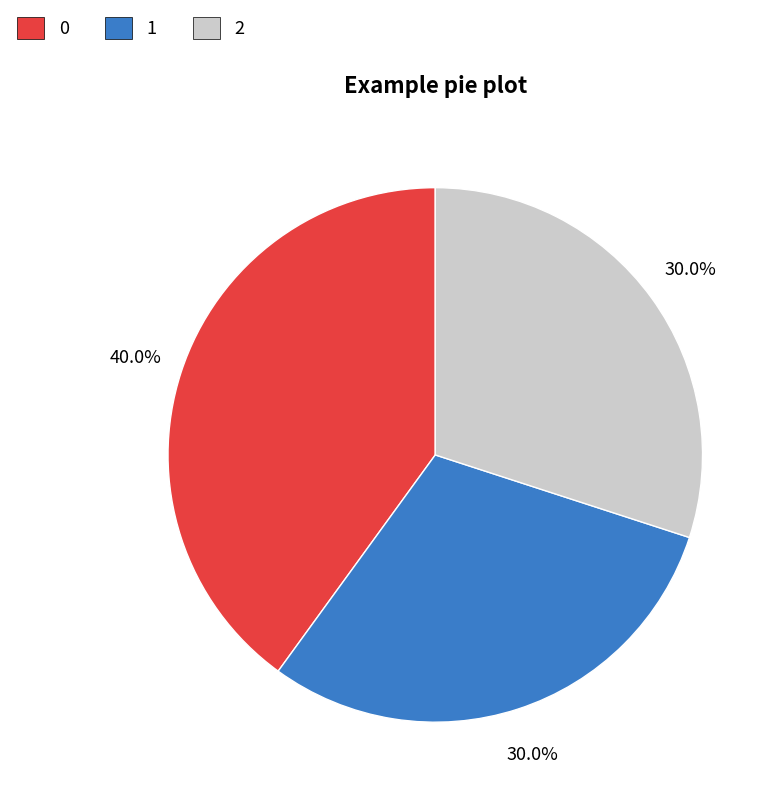

To the nearest percent, what is the difference between the largest and smallest slice percentages?

10%